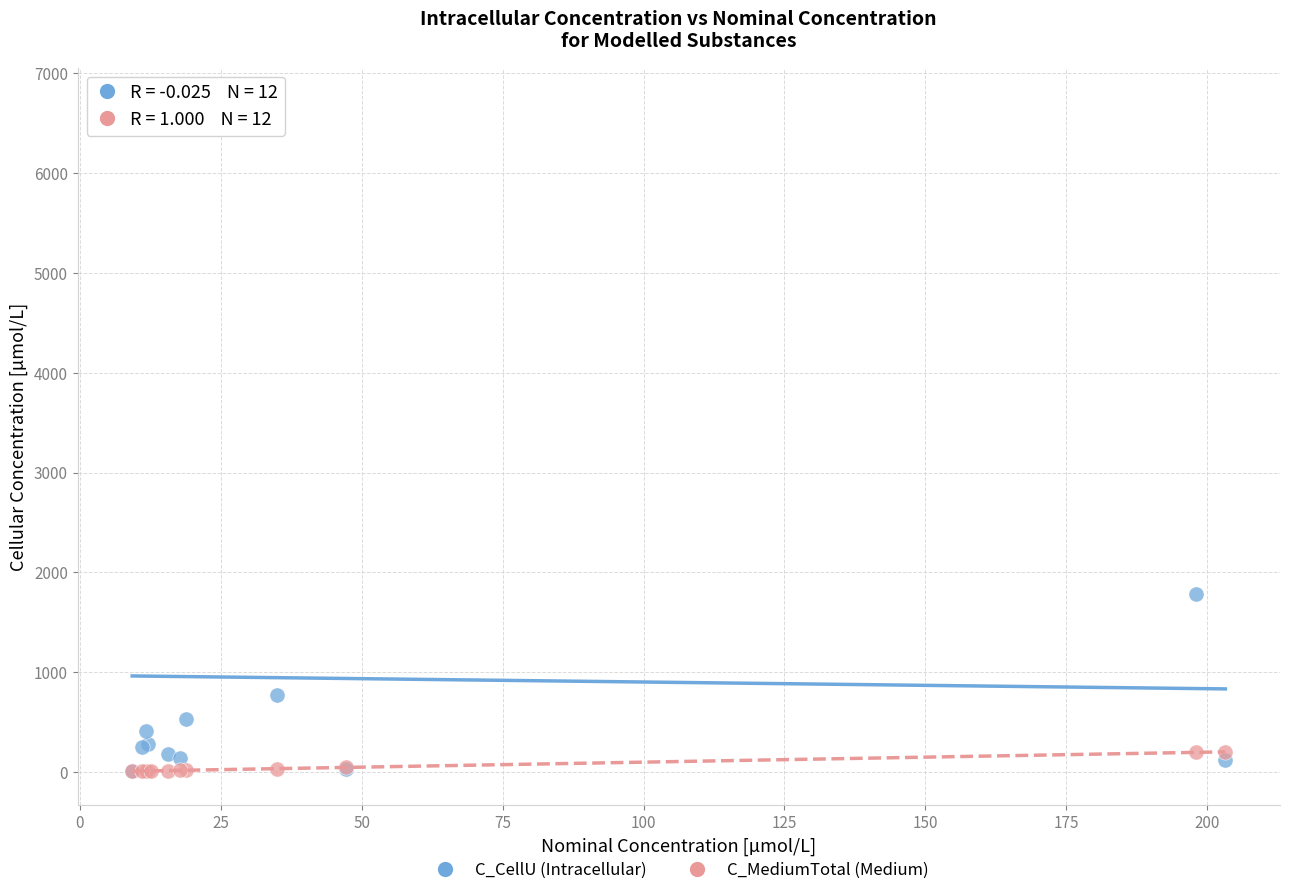

Which series reaches the maximum Y coordinate?

C_CellU (Intracellular)